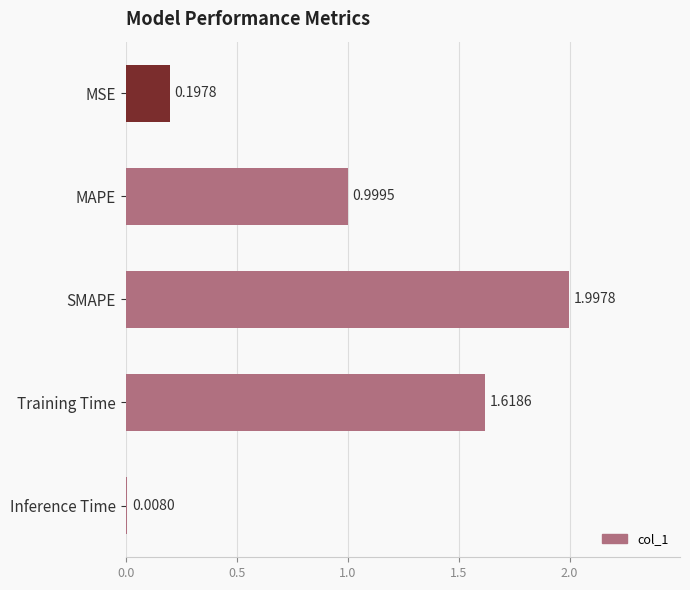

Which has a higher value, Inference Time or SMAPE?

SMAPE